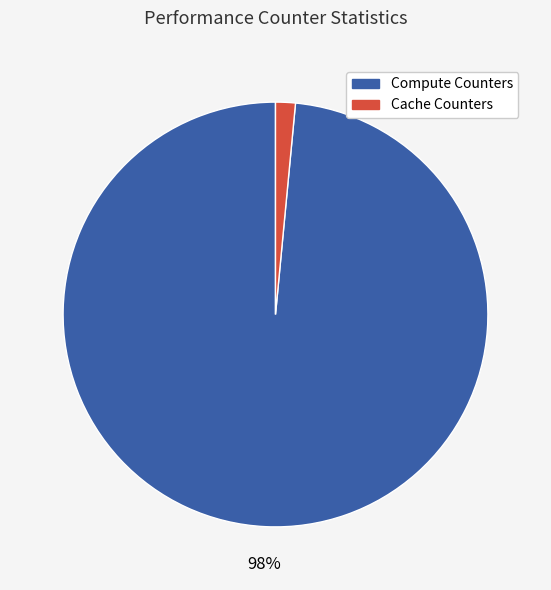

How many segments does this pie chart have?

2